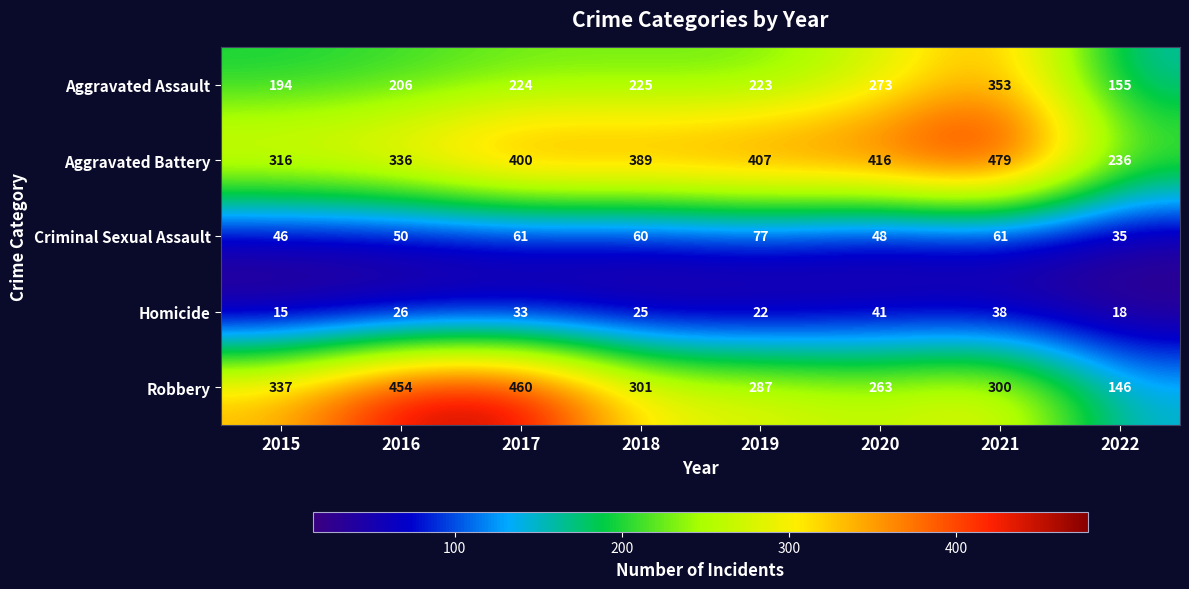

At which label is Aggravated Battery closest to 357?

2016